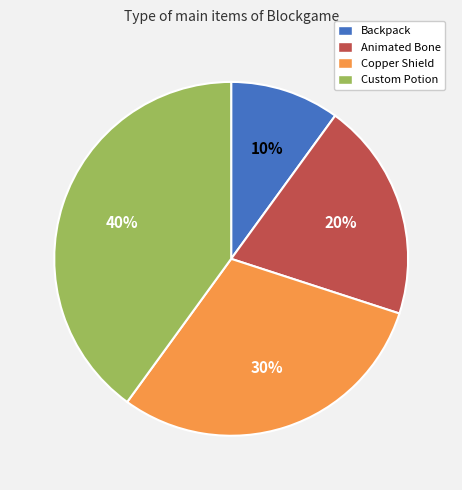

Between Custom Potion and Backpack, which is larger?

Custom Potion